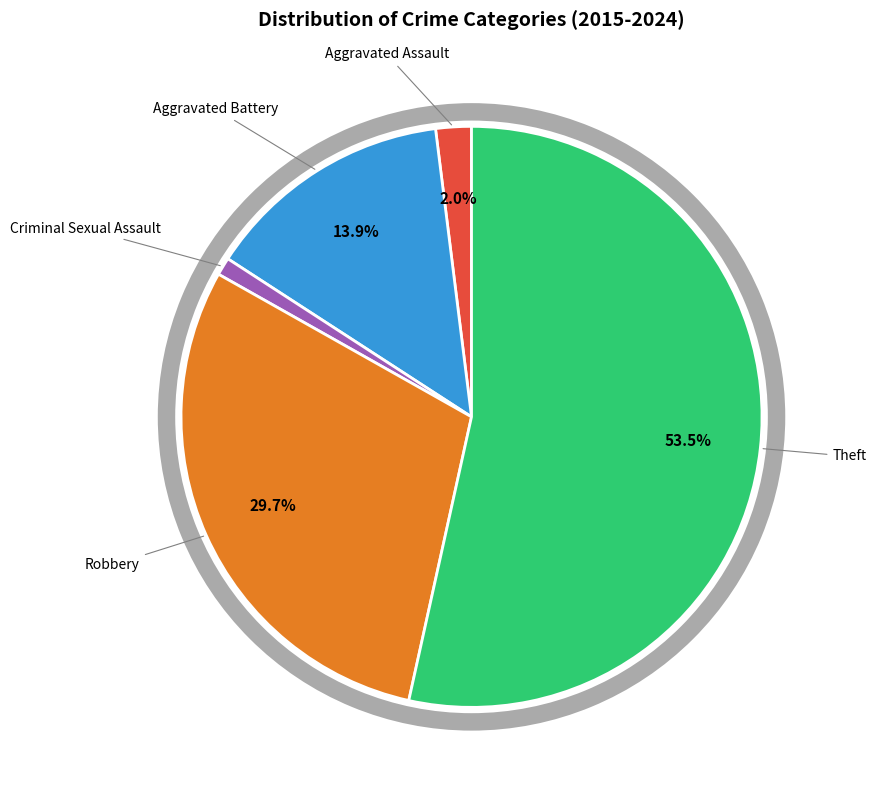

What percentage is the Theft slice, to the nearest percent?

53%